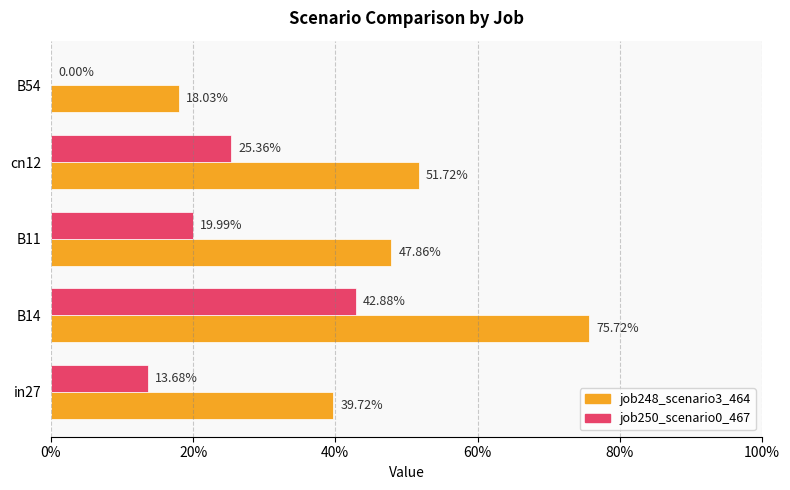

Which series has the largest total across all categories?

job248_scenario3_464